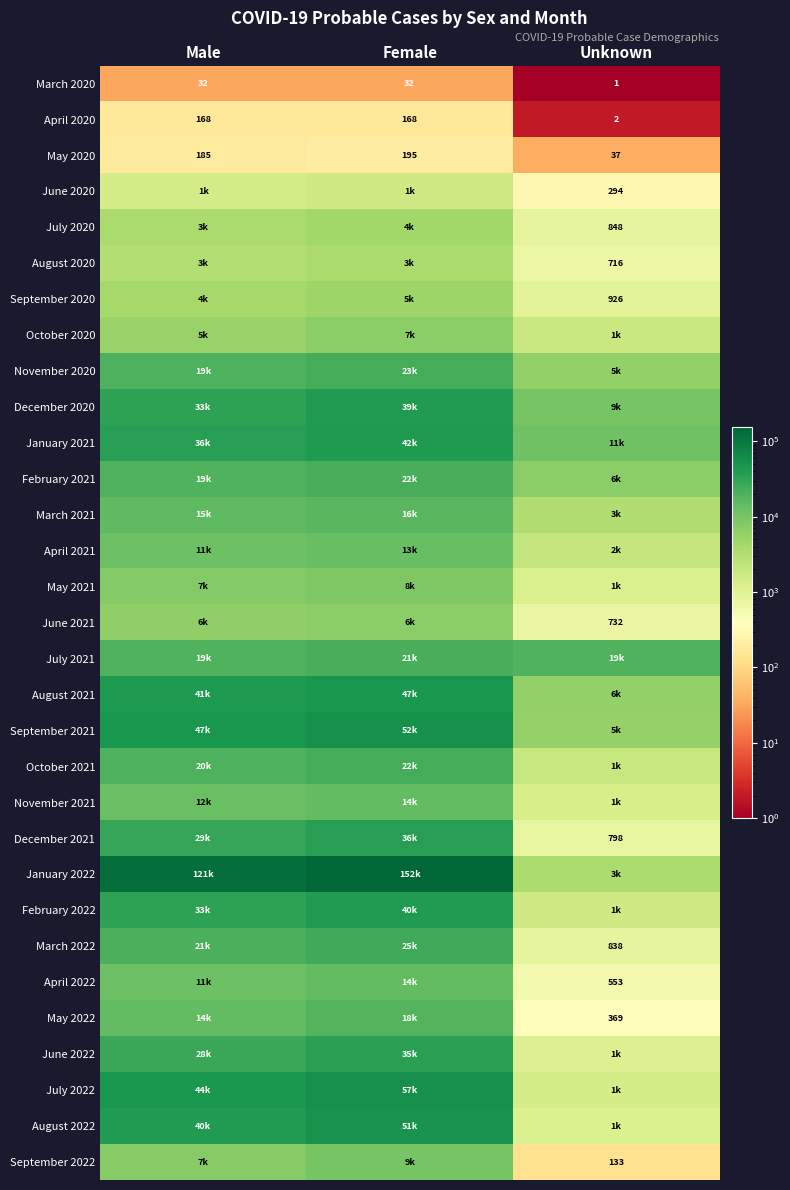

The May 2022 series shows 597 at Unknown. True or false?

False